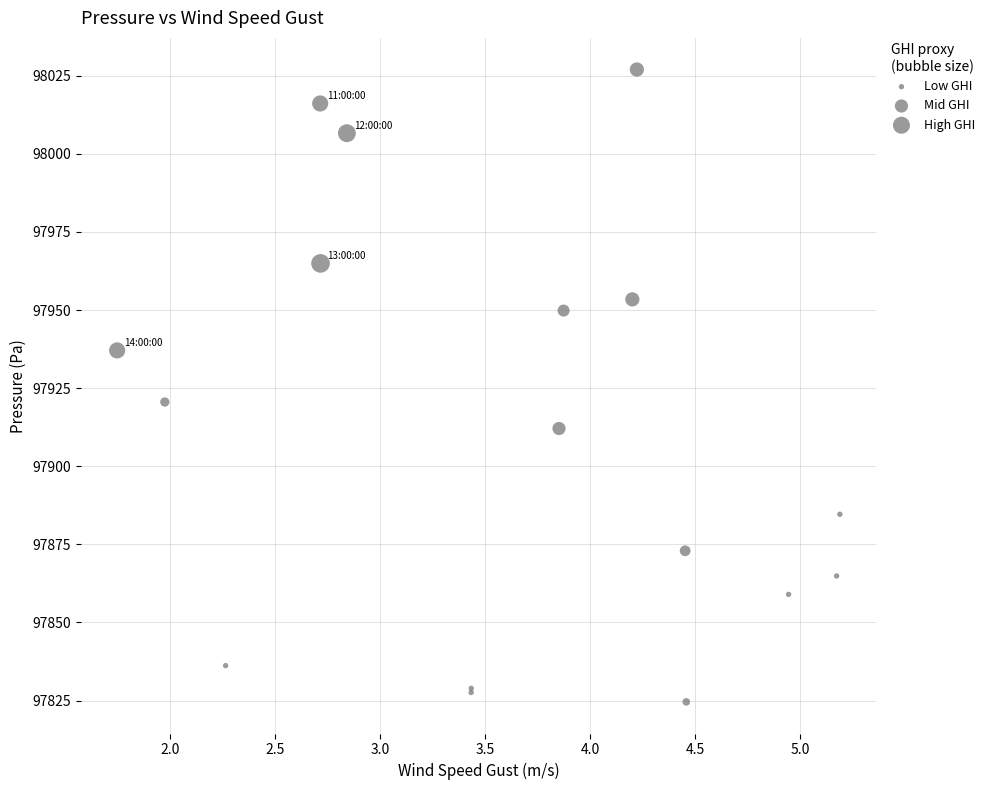

What Y value in the scatter plot is closest to 97925?

97920.6